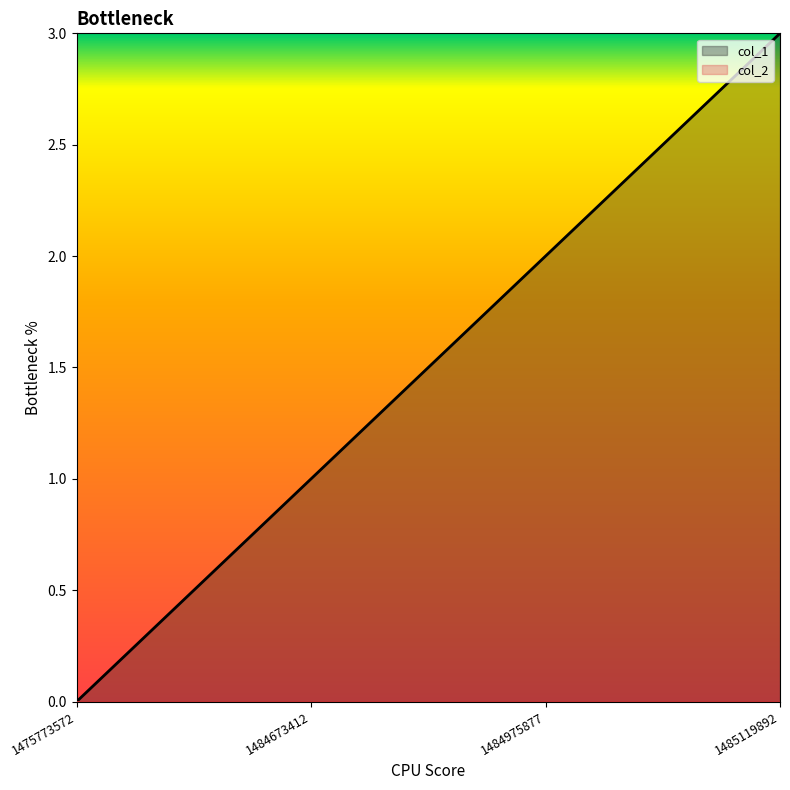

True or false: there are more than 1 points higher than both neighbors.

False